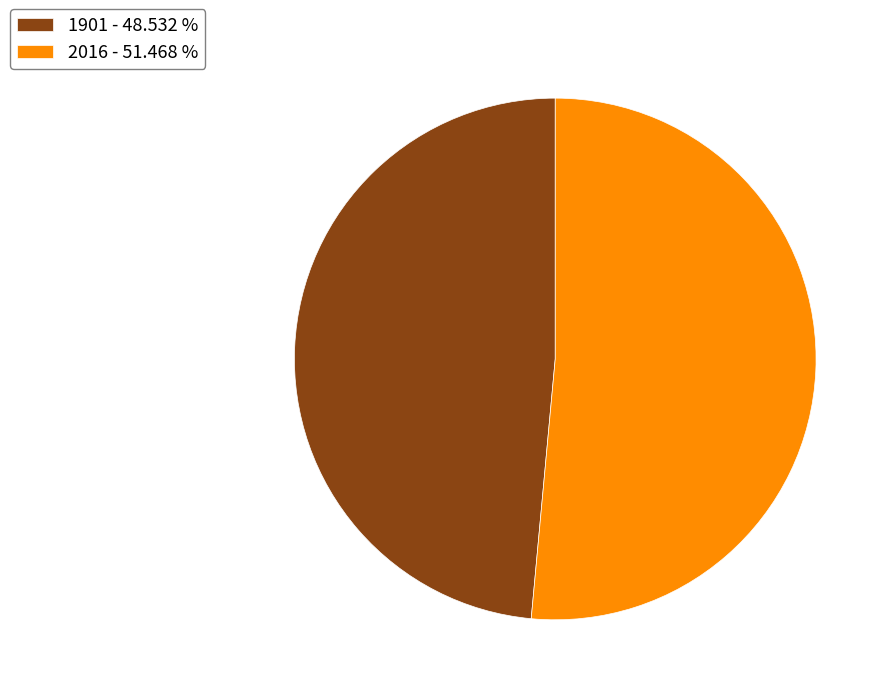

Do 2016 and 1901 together represent more than half of the pie?

Yes